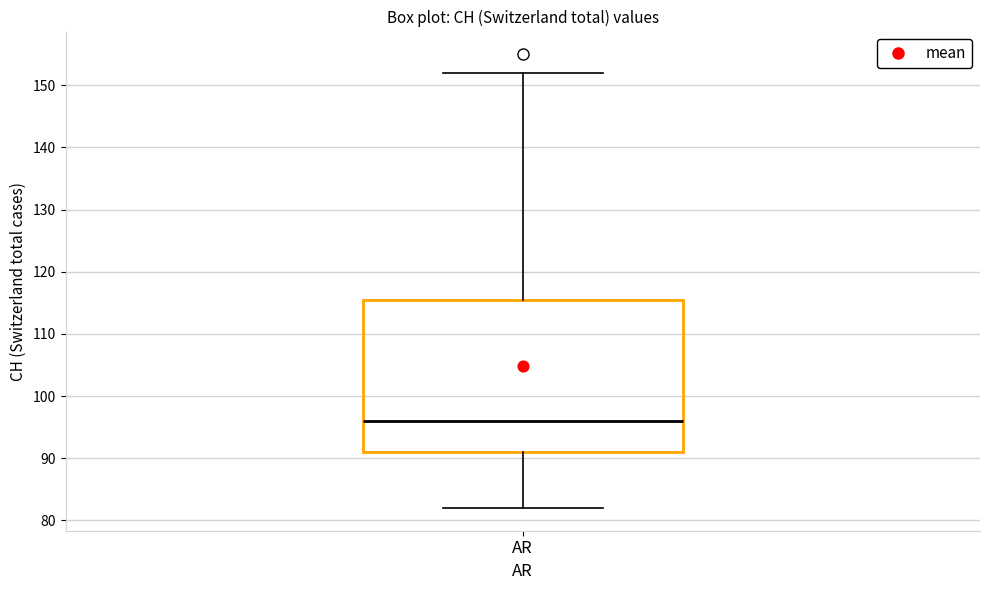

Read this box plot against the y-axis: the position of the median line, the range covered by the box, and the ends of both whiskers. The values are not printed on the chart, so give them approximately, as read against the axis.

median 96, box 91 to 116, whiskers 82 to 152